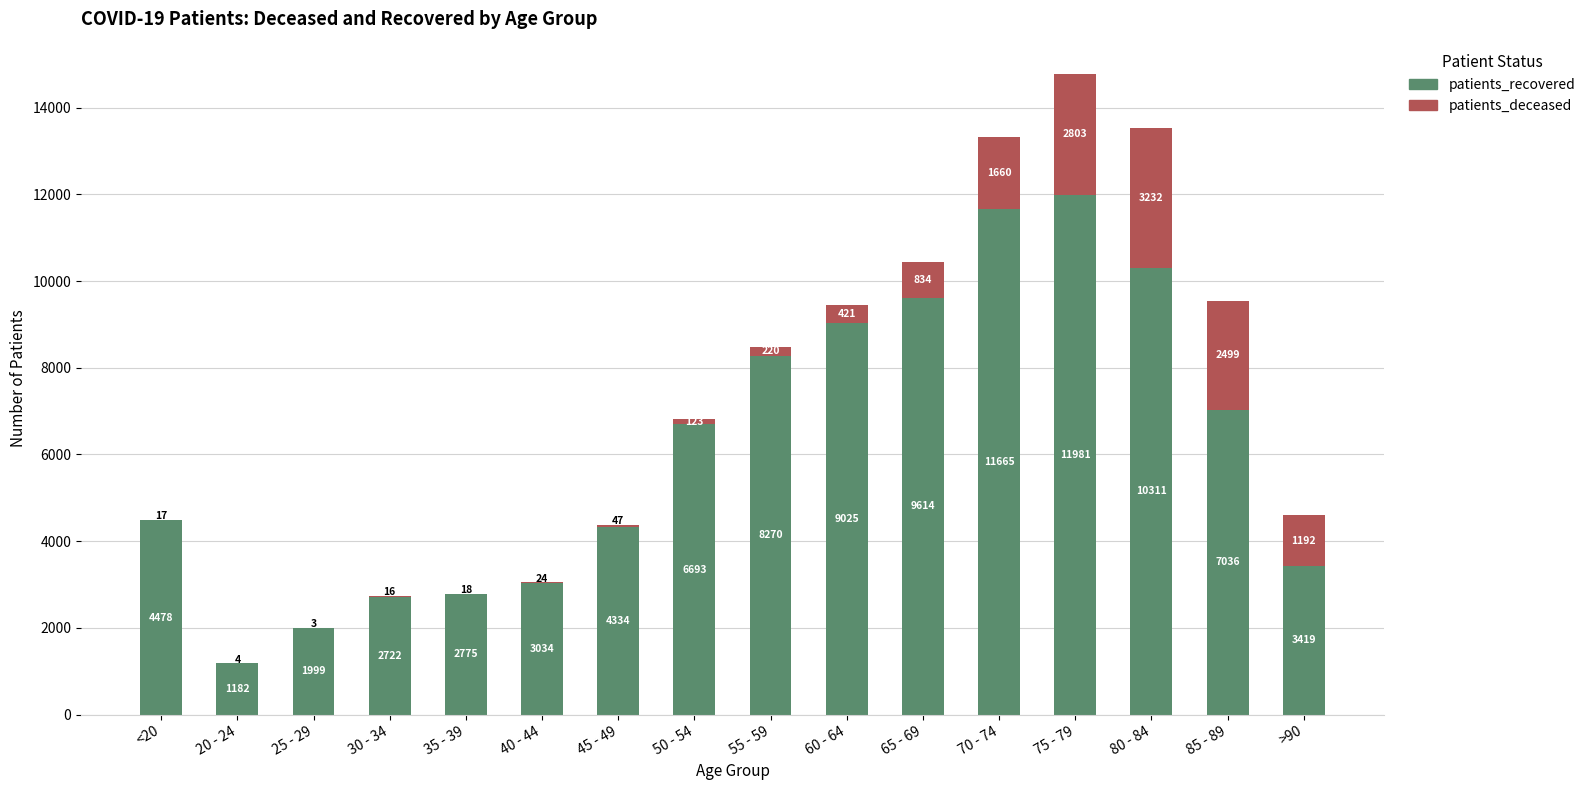

The patients_recovered series shows 4334 at 45 - 49. True or false?

True